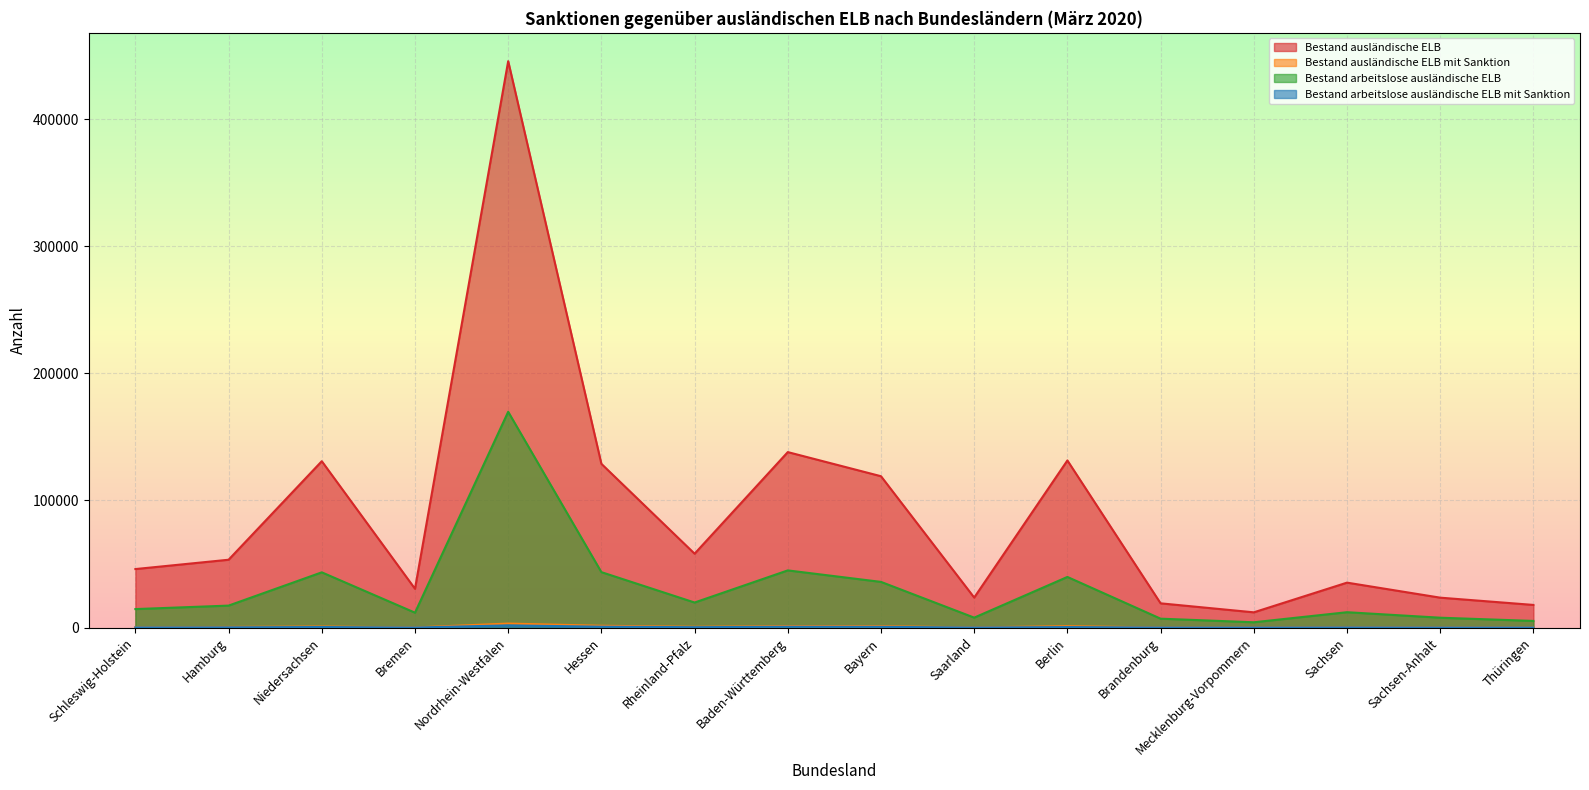

What is the spread (max minus min) of values at Sachsen?

35210